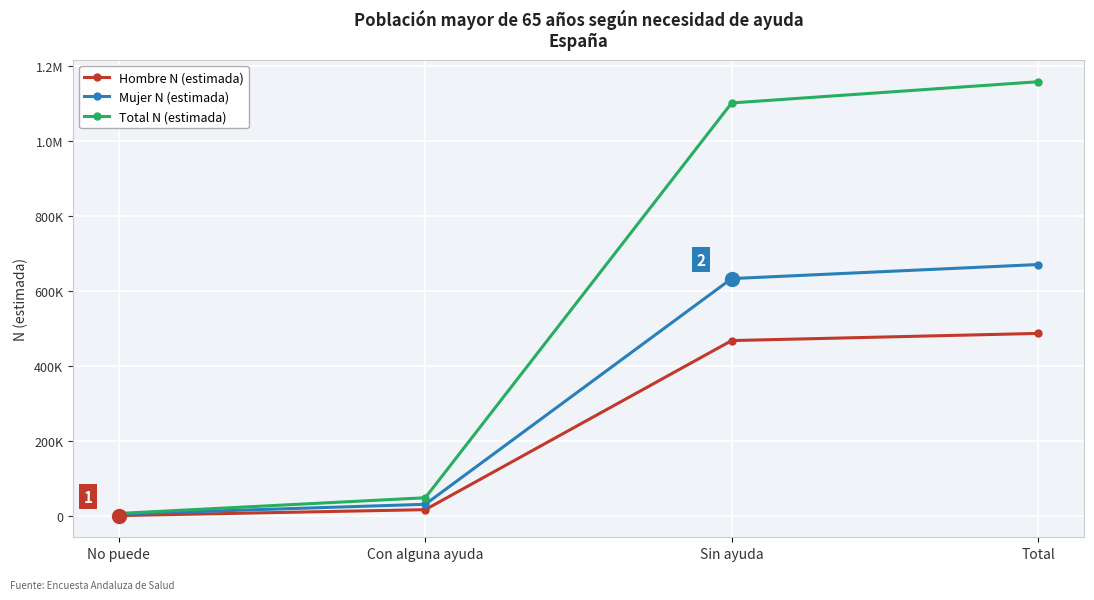

Rank the categories by Hombre N (estimada) value from lowest to highest.

No puede, Con alguna ayuda, Sin ayuda, Total